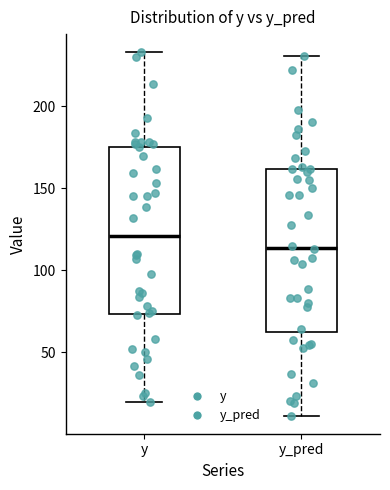

Which box has the highest median line?

y